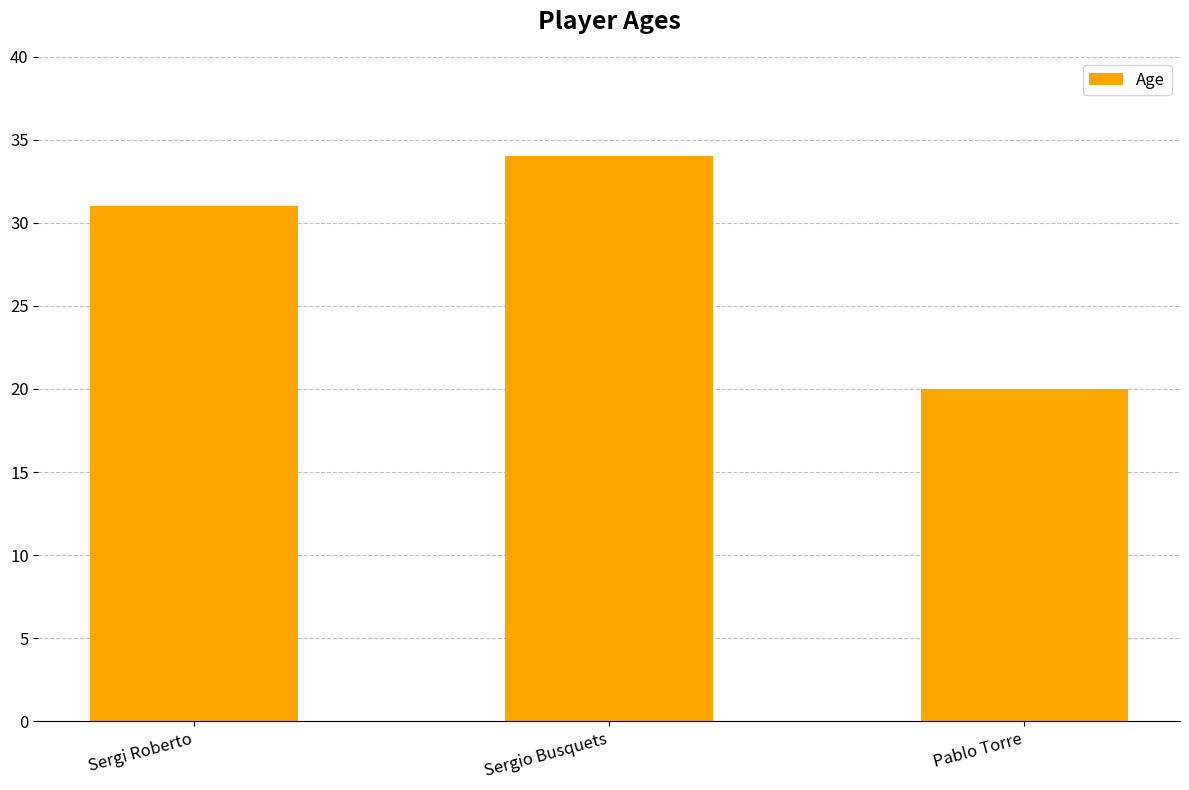

What is the value of the 2nd bar from the left?

34